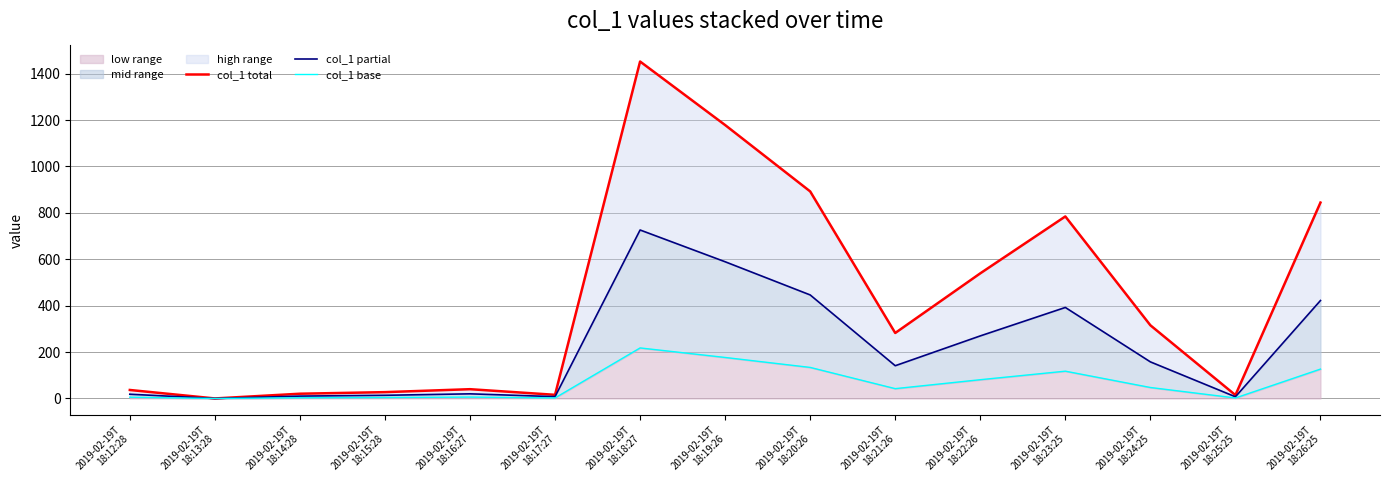

Reading left to right, what are all the values shown in this chart?

col_1 total: 36.6	0.1	20.5	27.3	40.0	15.7	1452.5	1178.6	892.5	282.3	539.4	784.6	315.5	14.5	844.5
col_1 partial: 18.3	0.0	10.2	13.7	20.0	7.9	726.3	589.3	446.3	141.2	269.7	392.3	157.8	7.3	422.2
col_1 base: 5.5	0.0	3.1	4.1	6.0	2.4	217.9	176.8	133.9	42.3	80.9	117.7	47.3	2.2	126.7